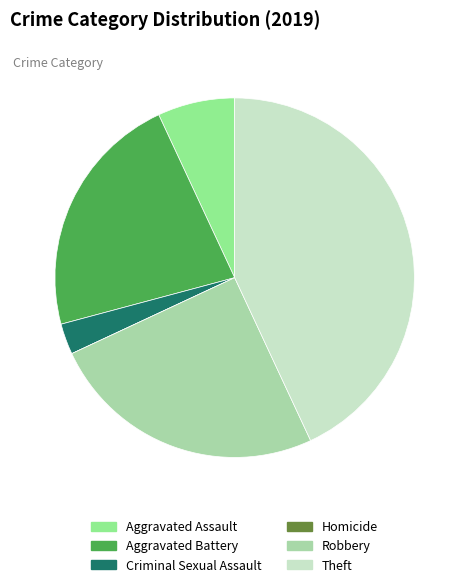

Approximately how many times larger is the value at Aggravated Assault compared to Theft?

0.2